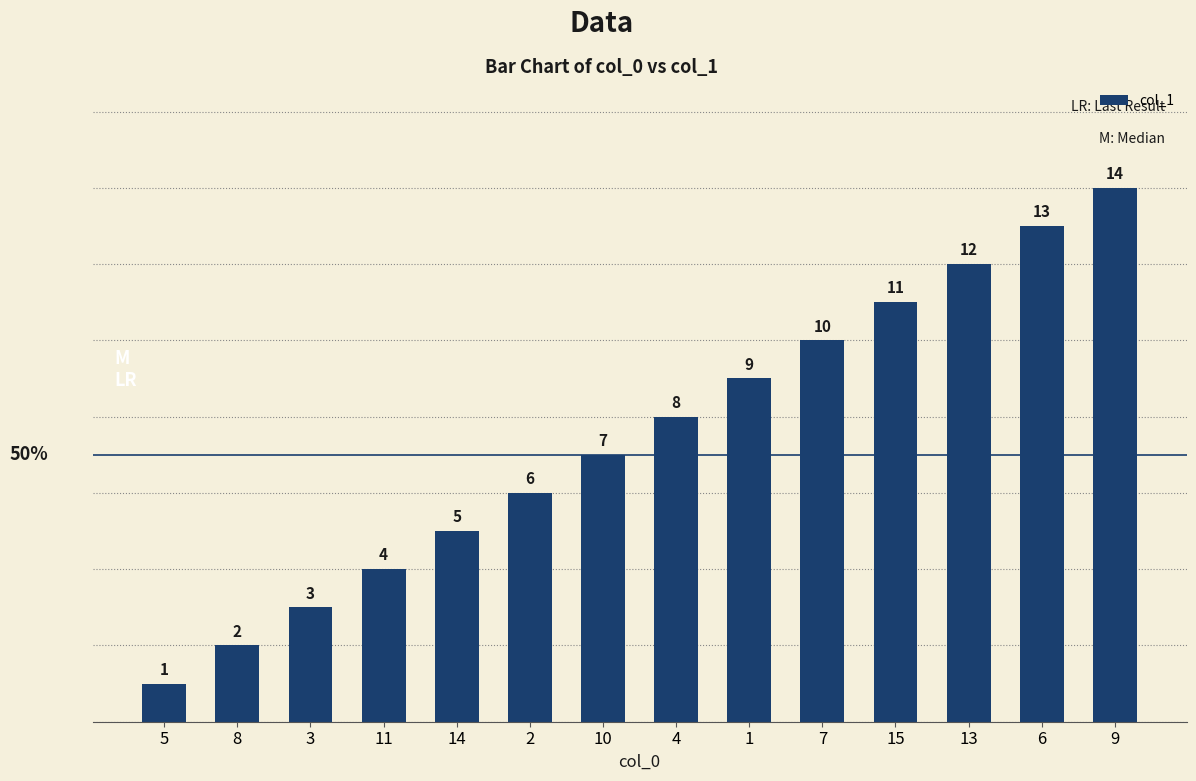

What is the difference between the values at 2 and 15?

5